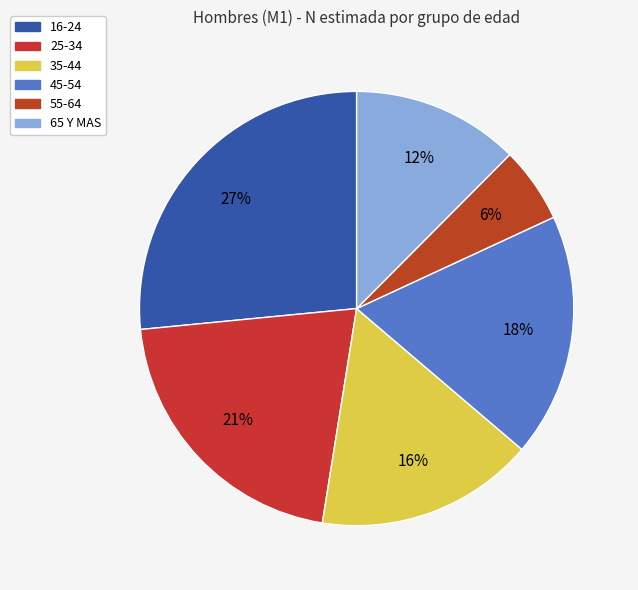

Do 45-54 and 35-44 together represent more than half of the pie?

No